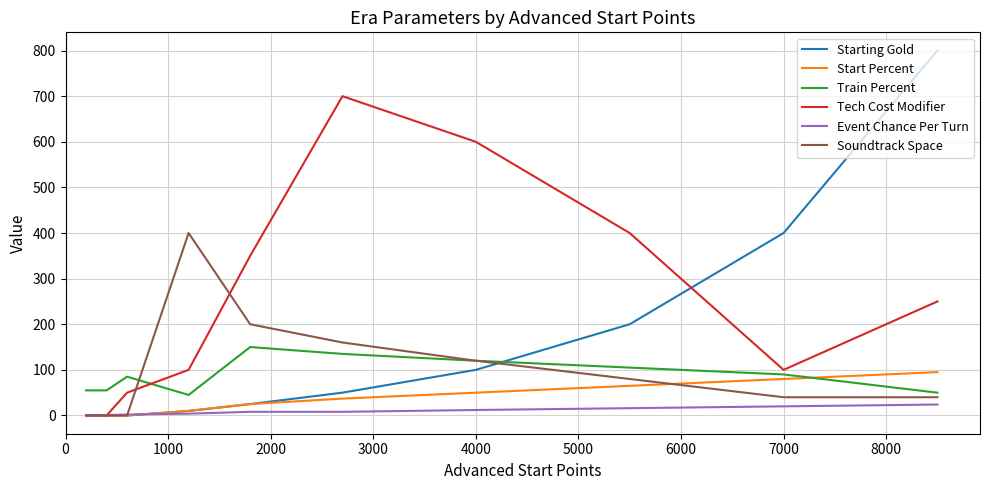

How many lines are shown in the chart?

6